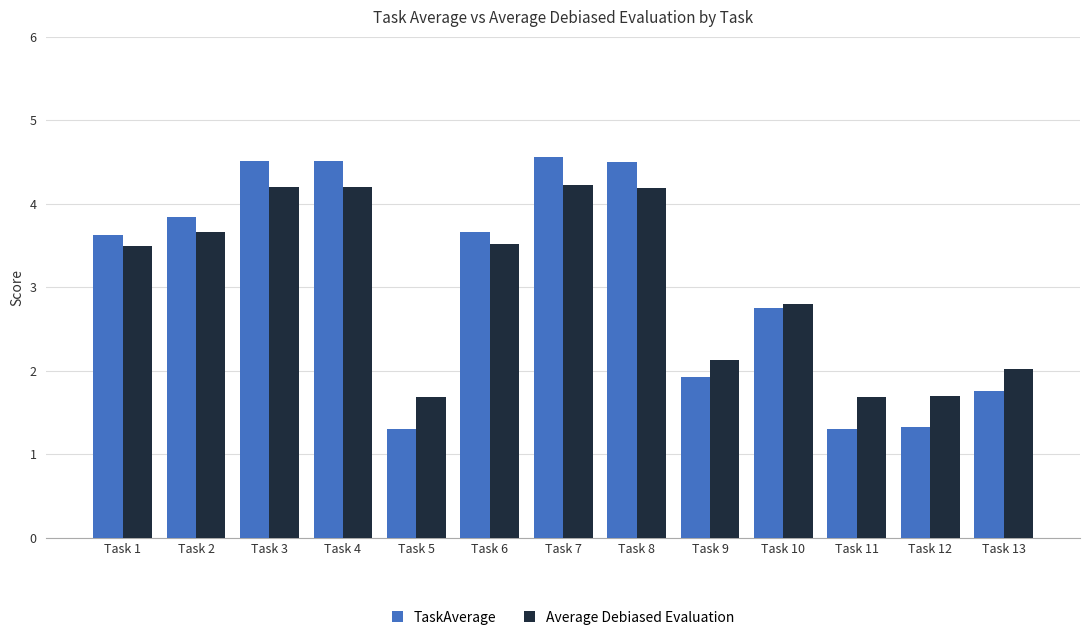

At Task 13, list the series in order from largest to smallest.

Average Debiased Evaluation, TaskAverage